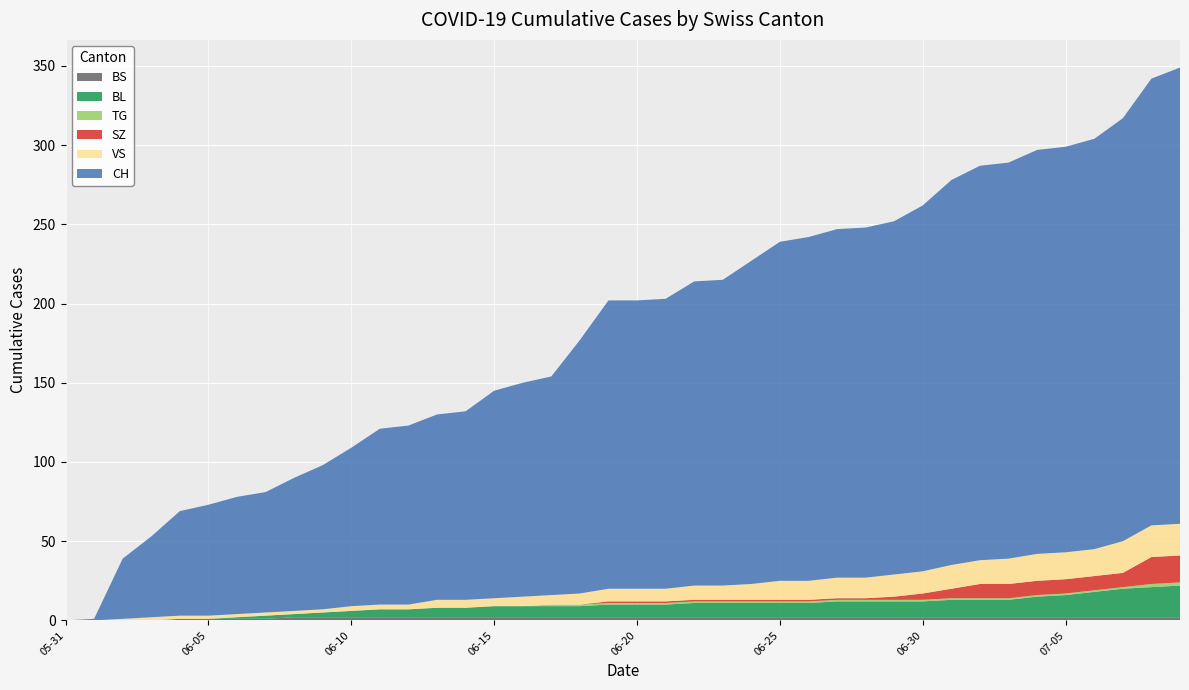

Reading right to left, transcribe all the data shown in this chart.

BS: 2	2	2	2	2	2	2	2	2	2	2	2	2	2	2	2	2	2	2	2	2	2	2	2	2	2	2	2	2	2	2	2	1	1	1	1	0	0	0	0
BL: 20	19	18	16	14	13	11	11	11	10	10	10	10	9	9	9	9	9	8	8	8	7	7	7	7	6	6	5	5	4	3	2	2	1	0	0	0	0	0	0
SZ: 17	17	9	9	9	9	9	9	6	4	2	1	1	1	1	1	1	1	1	1	1	0	0	0	0	0	0	0	0	0	0	0	0	0	0	0	0	0	0	0
TG: 2	2	1	1	1	1	1	1	1	1	1	1	1	1	1	1	1	1	1	1	1	1	1	0	0	0	0	0	0	0	0	0	0	0	0	0	0	0	0	0
VS: 20	20	20	17	17	17	16	15	15	14	14	13	13	12	12	10	9	9	8	8	8	7	6	6	5	5	5	3	3	3	2	2	2	2	2	2	2	1	0	0
CH: 288	282	267	259	256	255	250	249	243	231	223	221	220	217	214	204	193	192	183	182	182	160	138	135	131	119	117	113	111	100	91	84	76	74	70	66	51	38	1	0